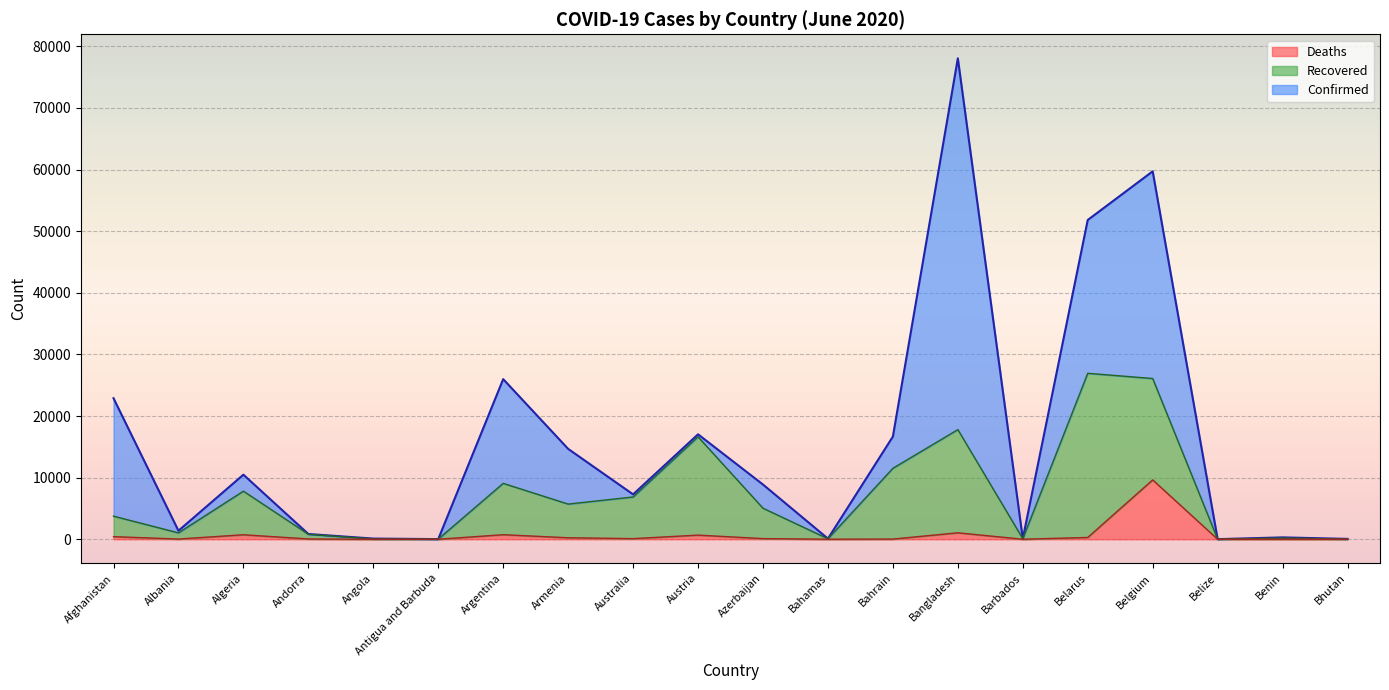

At which category is the sum across all series the highest?

Bangladesh